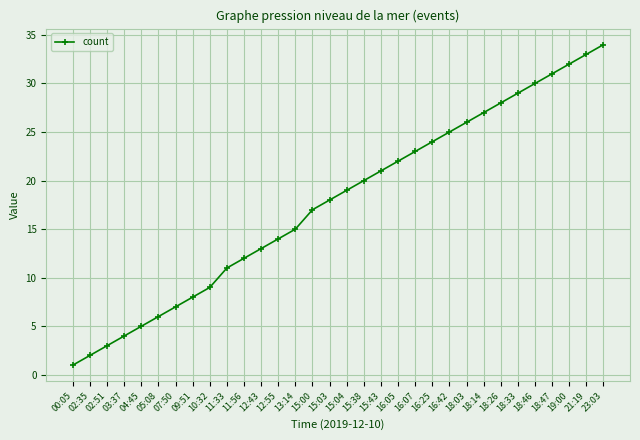

What is the change in value from 13:14 to 21:19?

+18